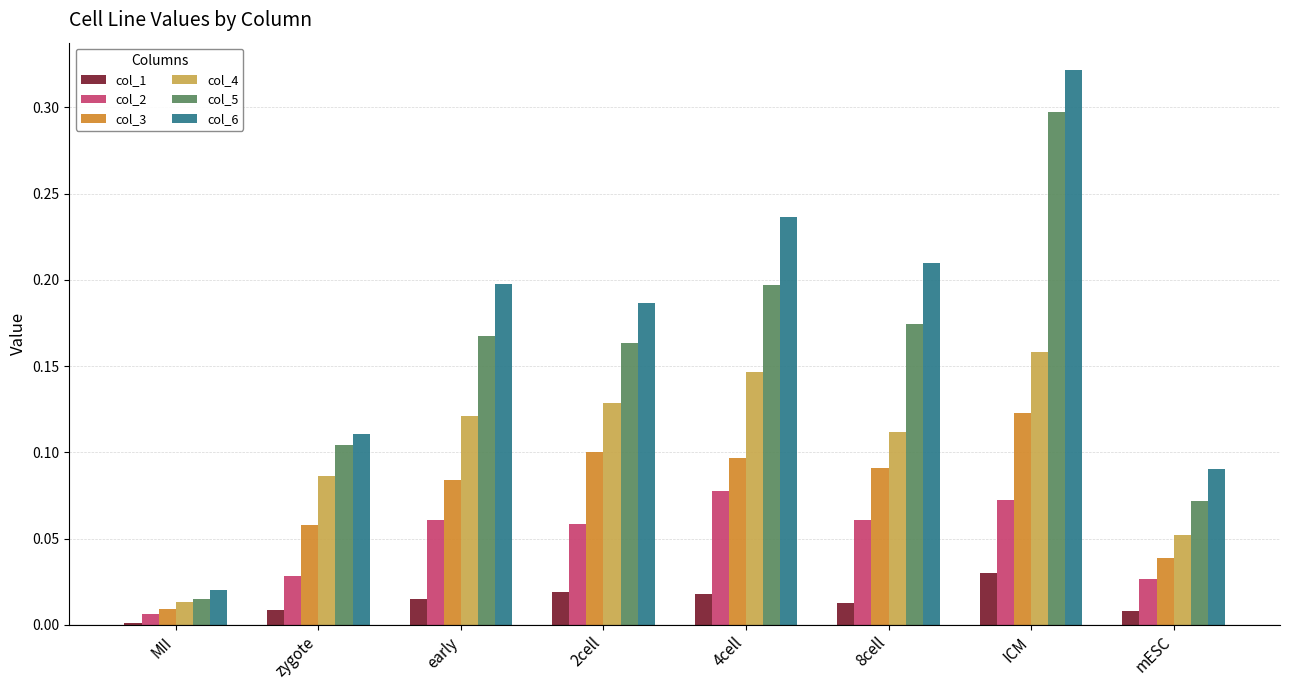

Which label corresponds to the largest value in the chart?

ICM